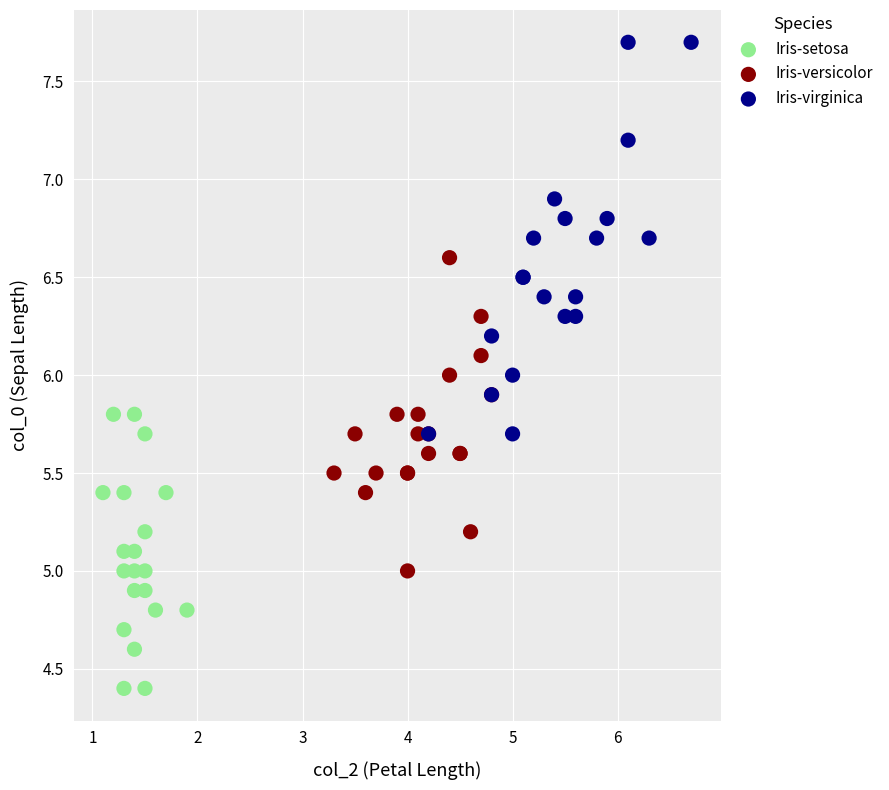

Which series reaches the minimum Y coordinate?

Iris-setosa